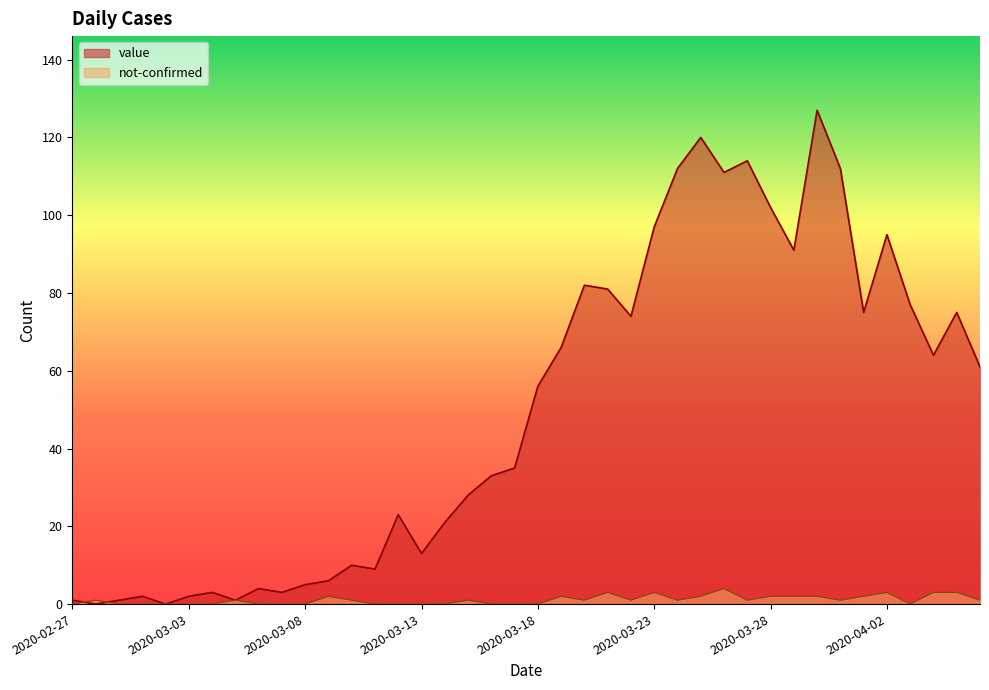

Reading left to right, list all the values displayed in this chart.

value: 1	0	1	2	0	2	3	1	4	3	5	6	10	9	23	13	21	28	33	35	56	66	82	81	74	97	112	120	111	114	102	91	127	112	75	95	77	64	75	61
not-confirmed: 0	1	0	0	0	0	0	1	0	0	0	2	1	0	0	0	0	1	0	0	0	2	1	3	1	3	1	2	4	1	2	2	2	1	2	3	0	3	3	1